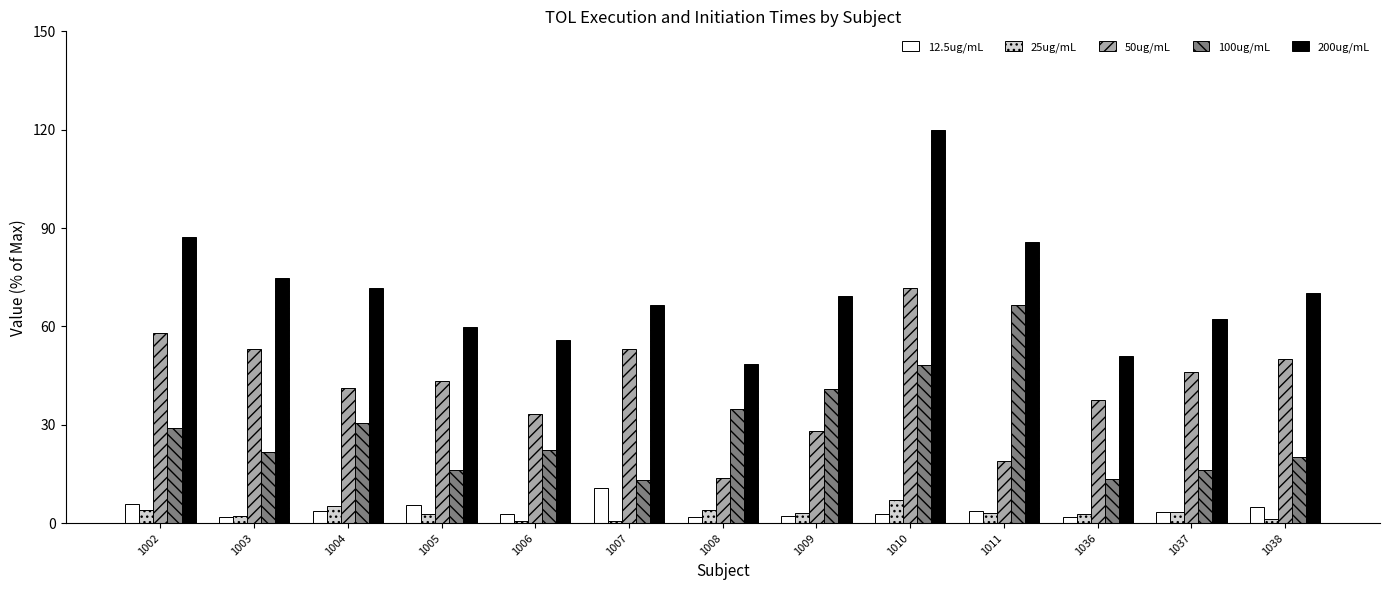

True or false: 12.5ug/mL has a value of 3.7 at 1011.

True